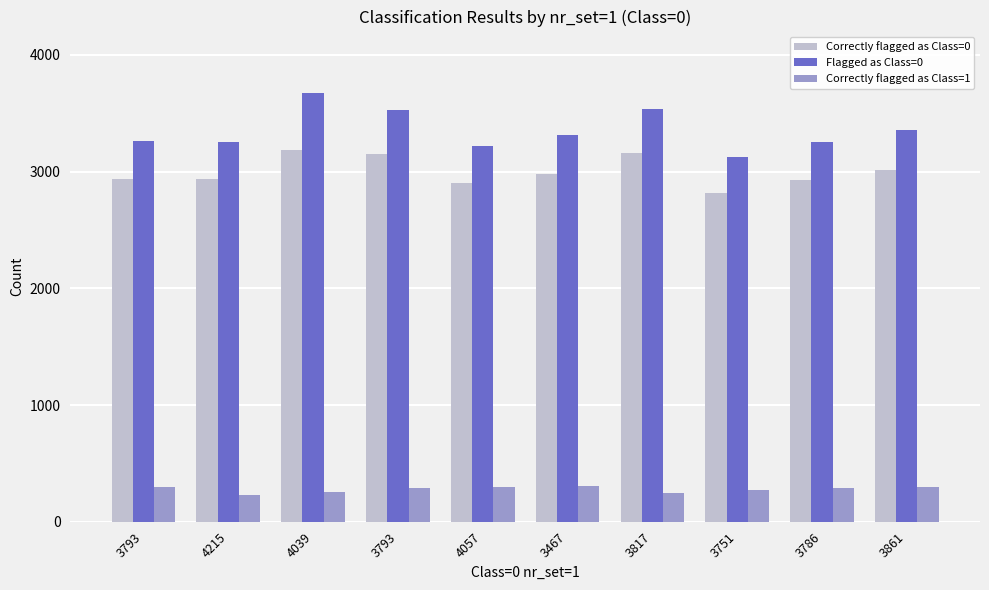

What is the label of the 9th bar from the left?

3786